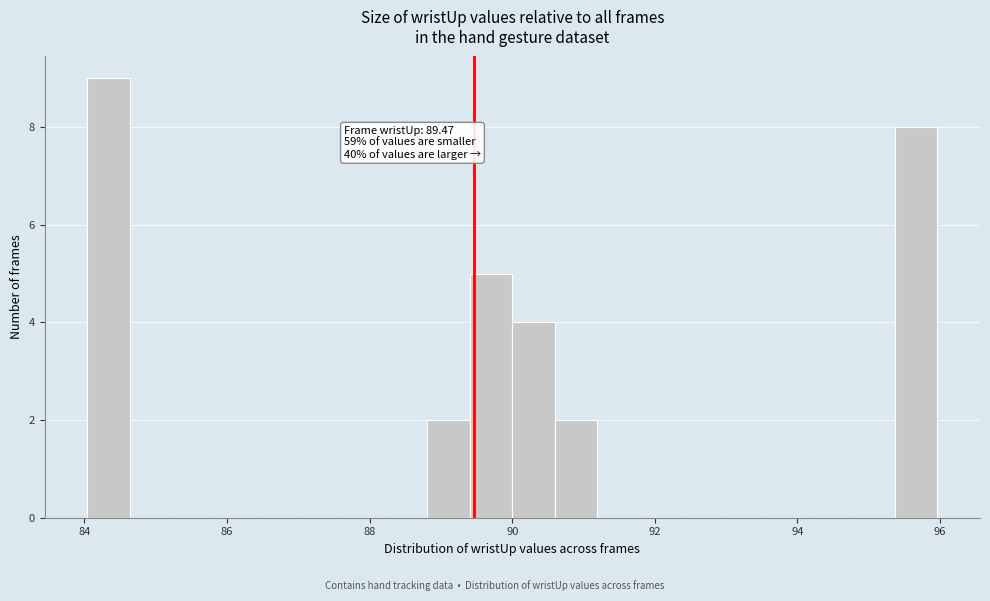

Read against the x-axis, roughly where is the centre of the tallest bar?

84.4